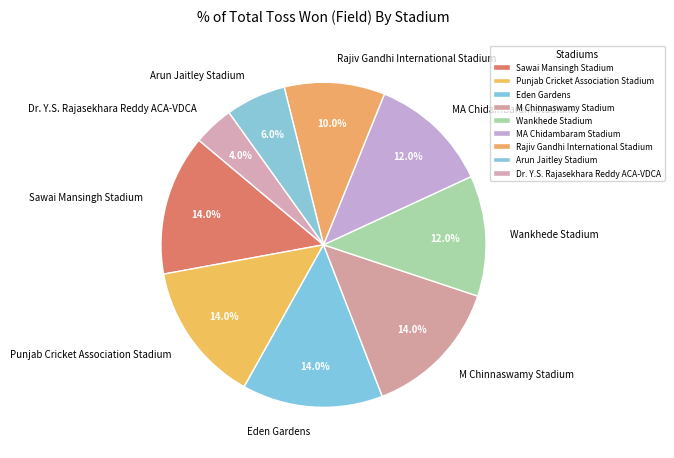

To the nearest percent, what portion does Rajiv Gandhi International Stadium represent?

10%